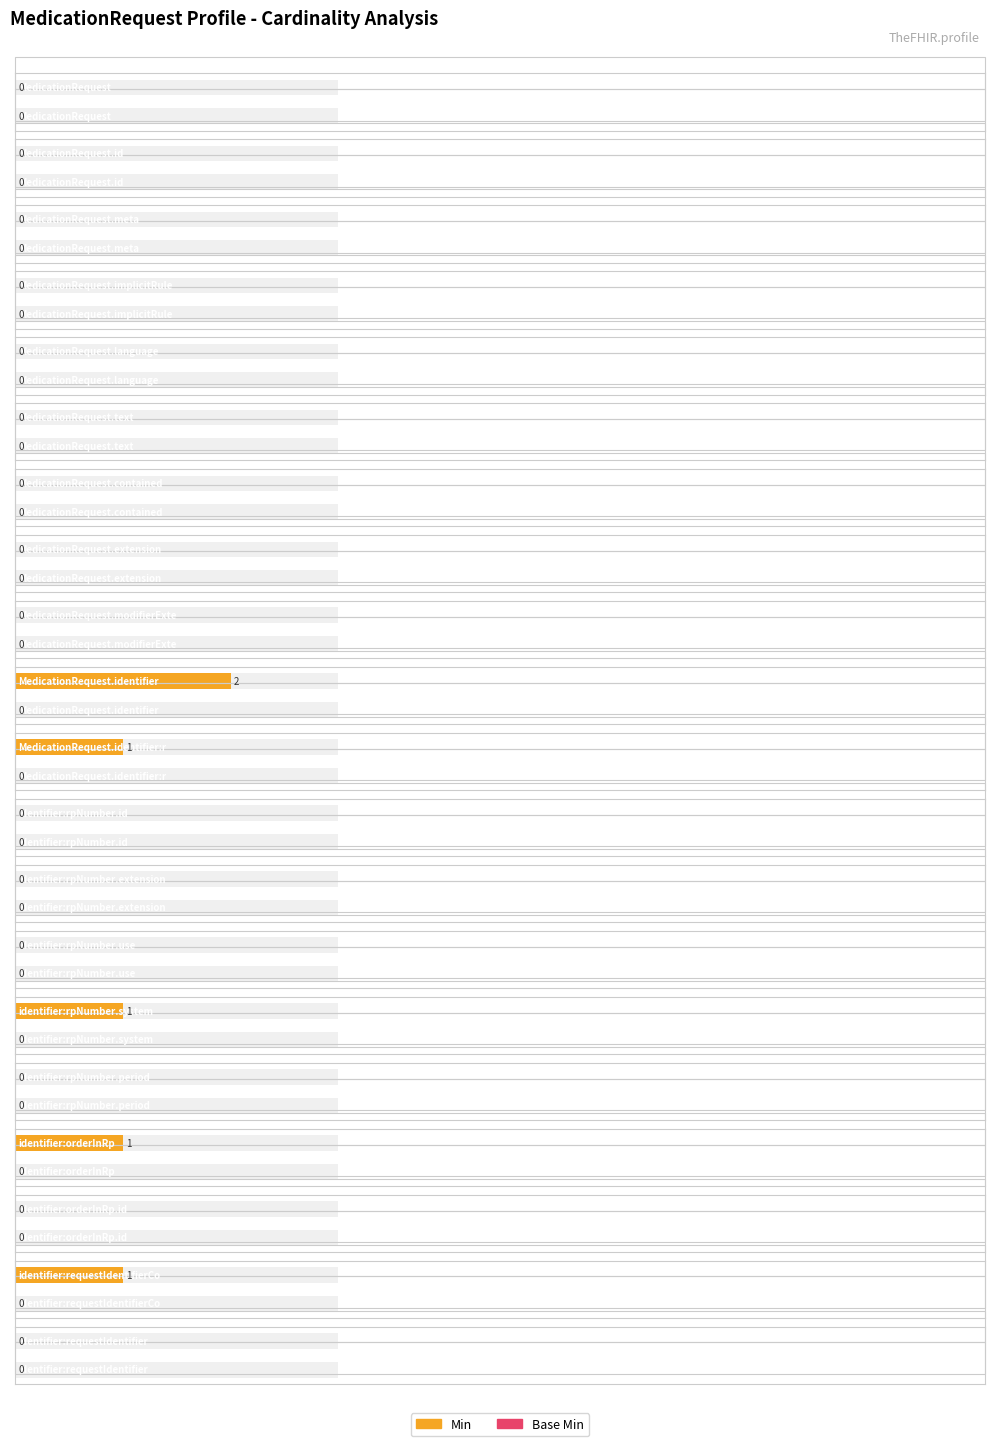

Which series has the largest total across all categories?

Min